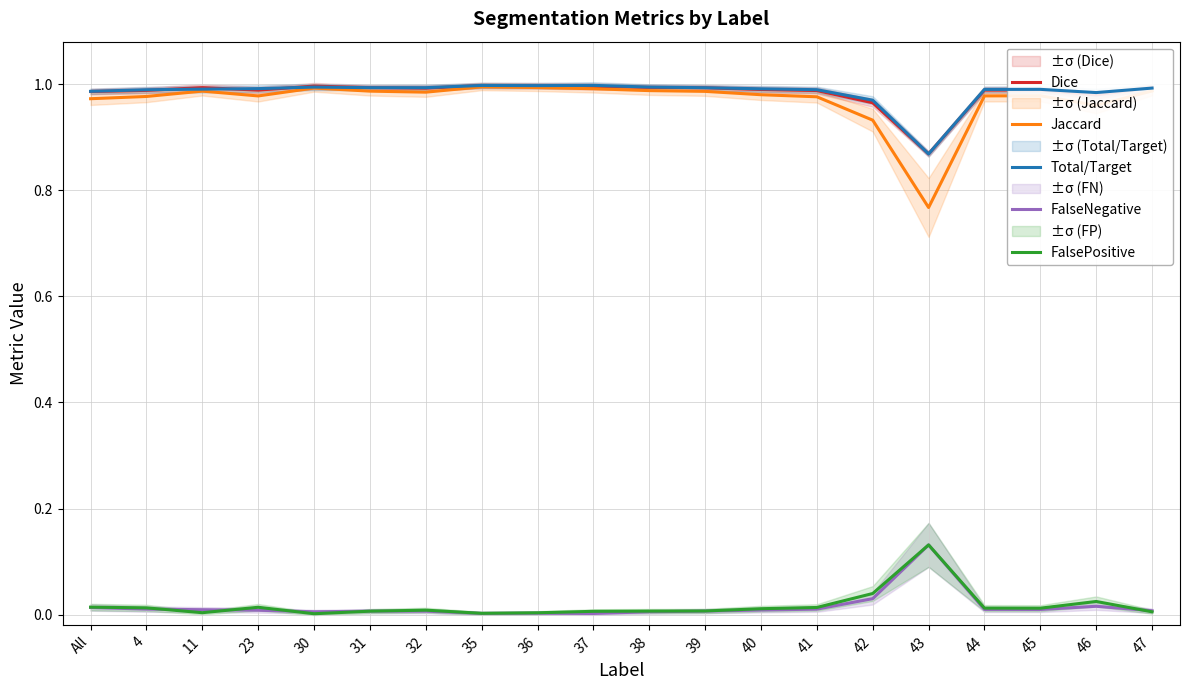

What is the maximum value for Jaccard?

1.0